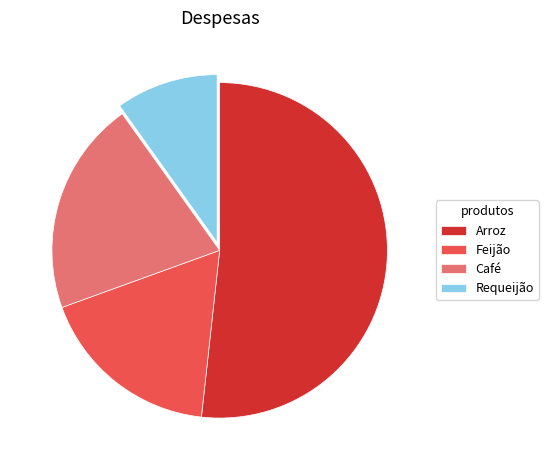

How many segments does this pie chart have?

4